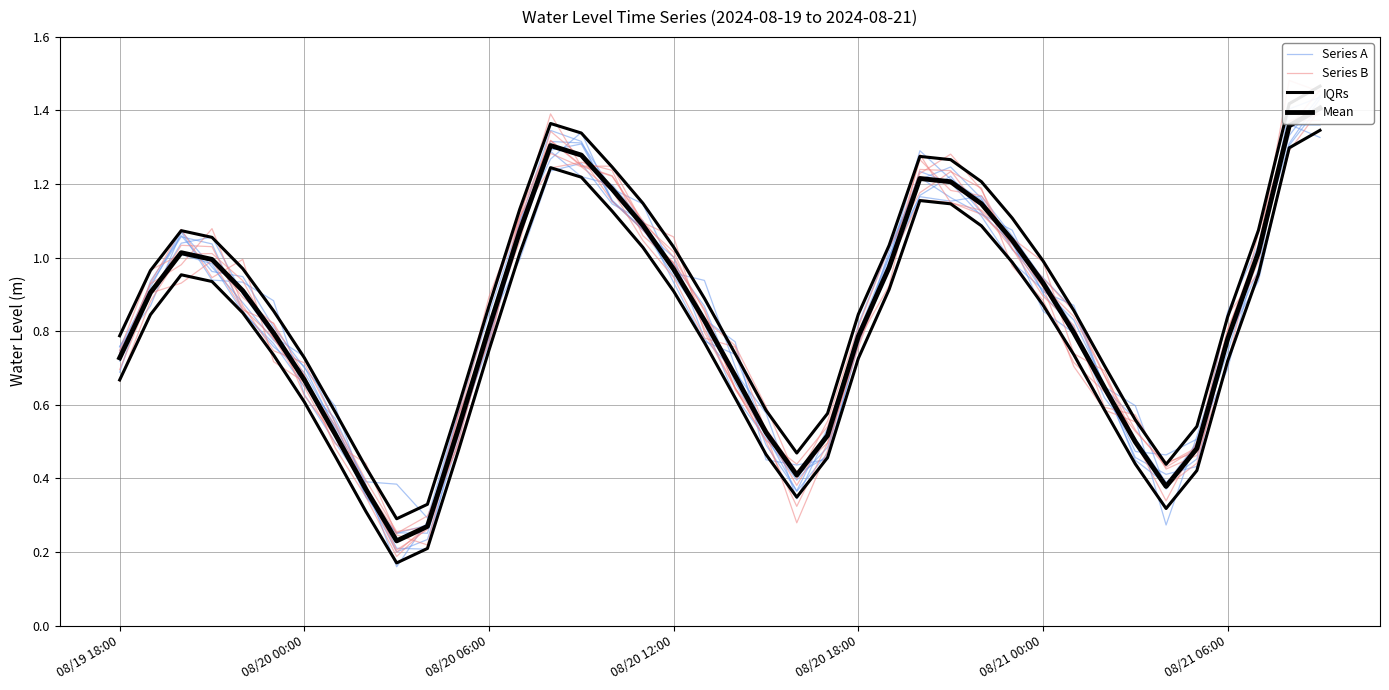

After their last crossing, which series has the higher values: Series B or IQRs?

IQRs